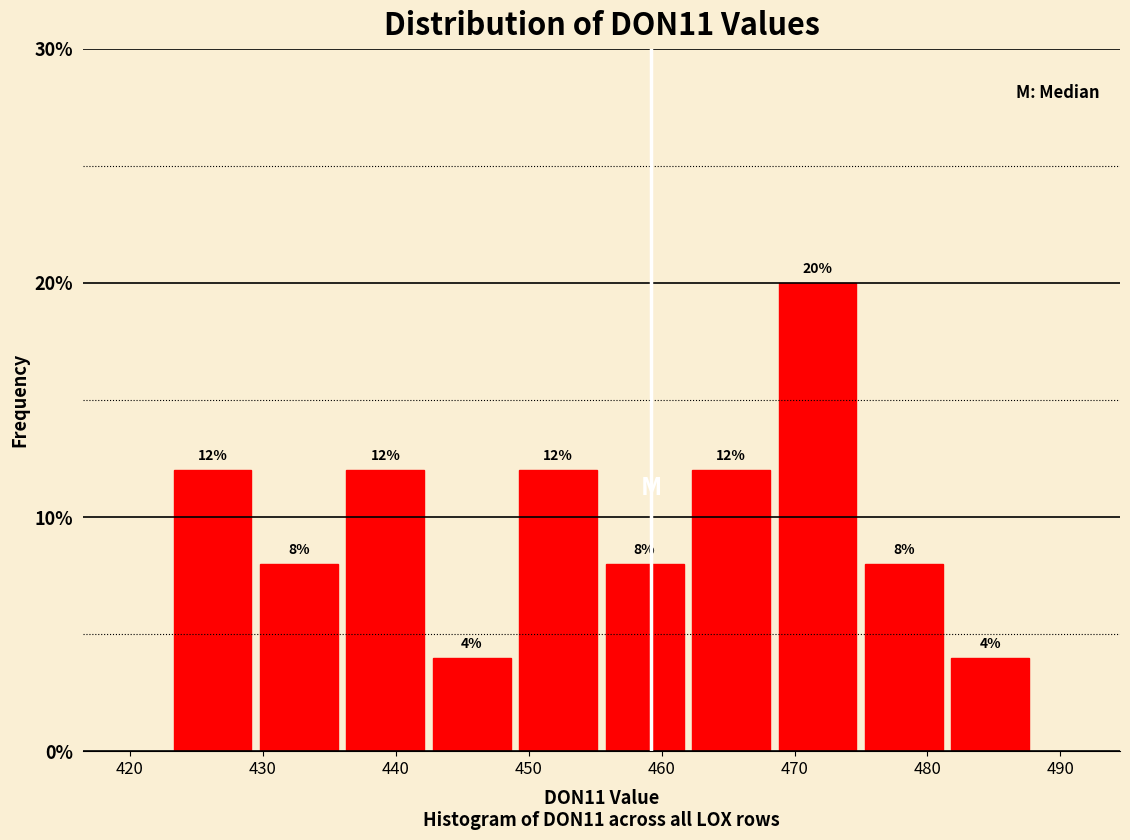

Reading left to right, transcribe this chart: for each bar, give the range it covers on the x-axis and its height. The bar edges are not printed on the chart, so give them approximately, as read against the axis.

423 to 429: 12
429 to 436: 8
436 to 442: 12
442 to 449: 4
449 to 455: 12
455 to 462: 8
462 to 468: 12
468 to 475: 20
475 to 481: 8
481 to 488: 4